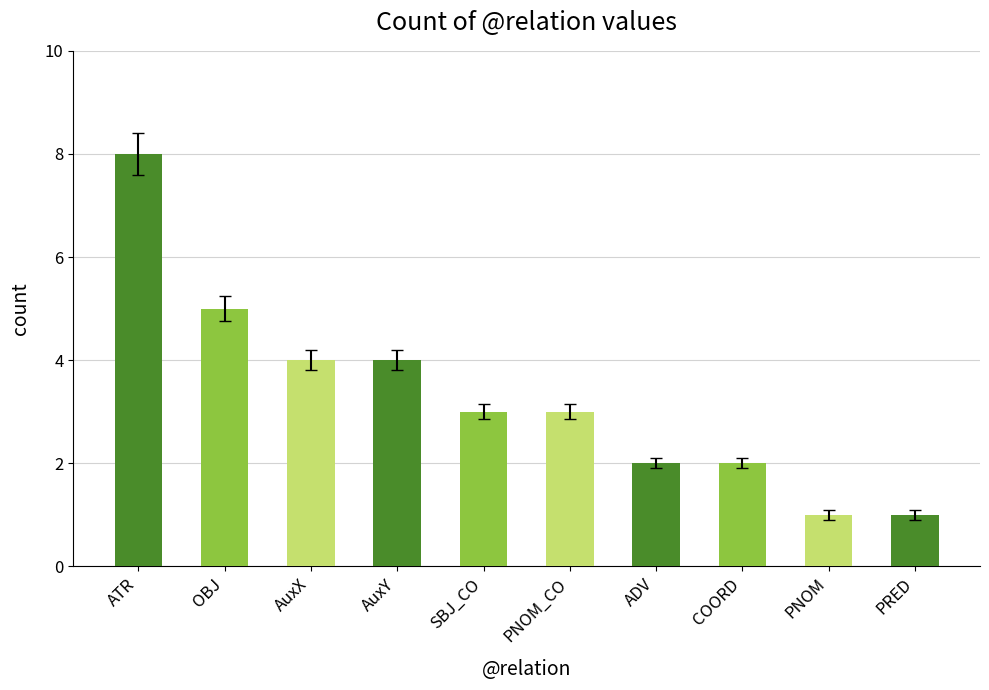

What is the difference between the values at PNOM and ADV?

1